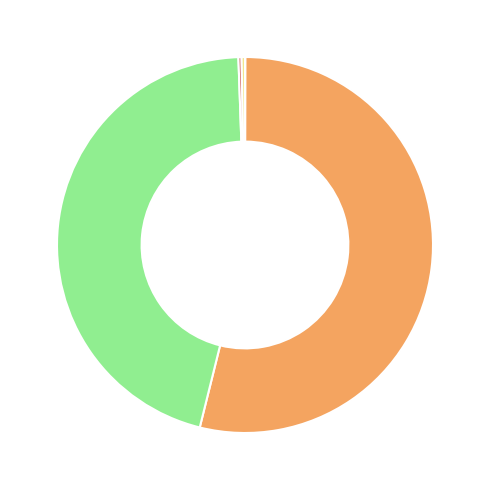

Is there any slice that represents more than half of the pie?

Yes